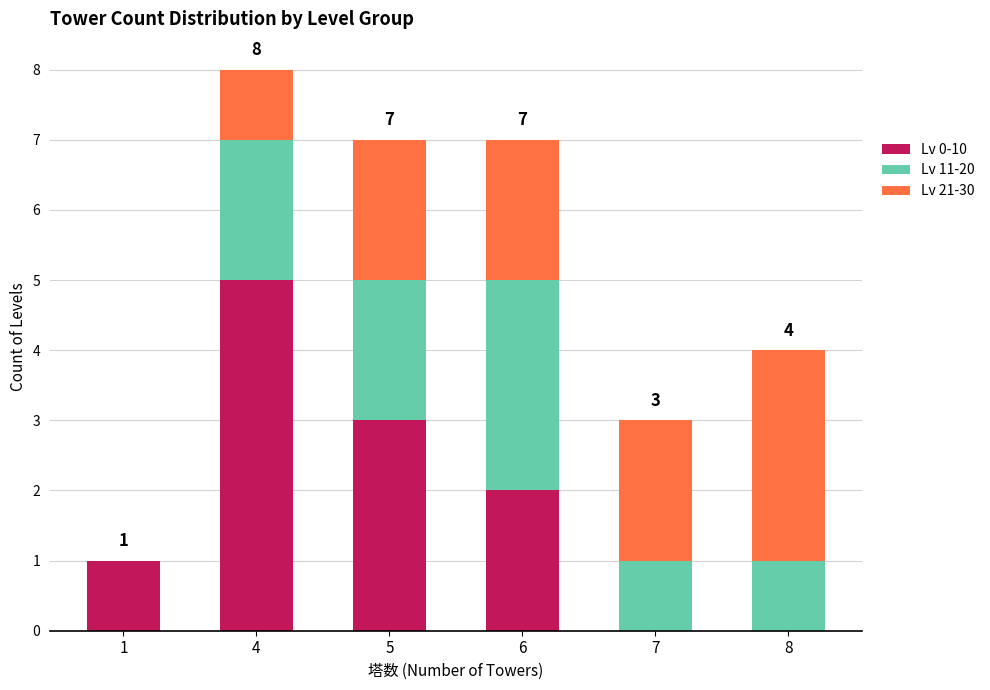

Is it true that Lv 0-10 equals 2 at 6?

True